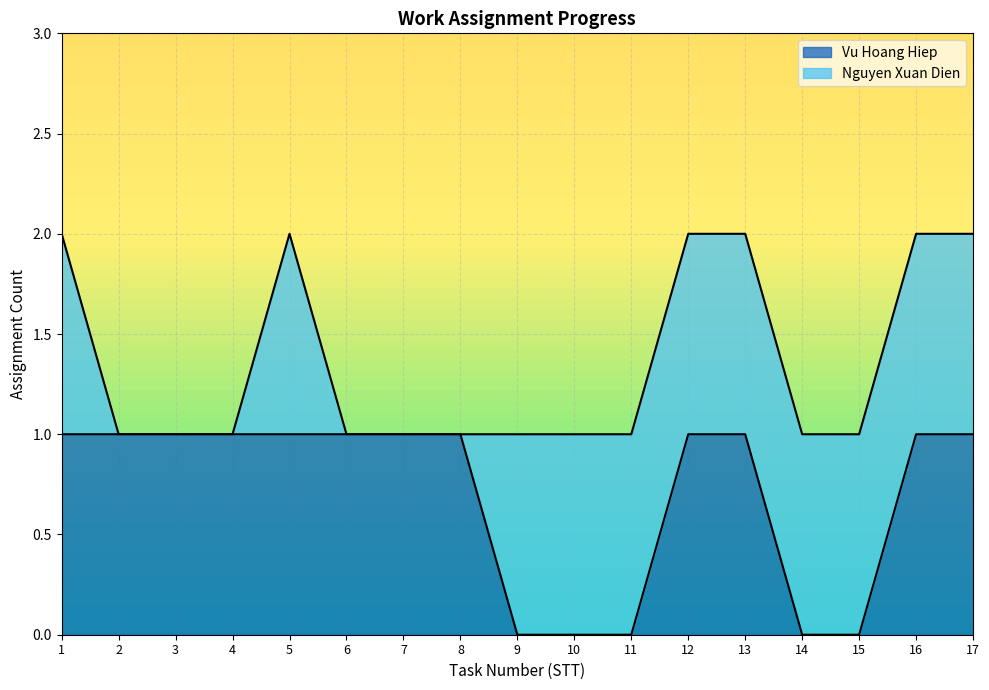

Is it true that the value at 10 is 0?

True